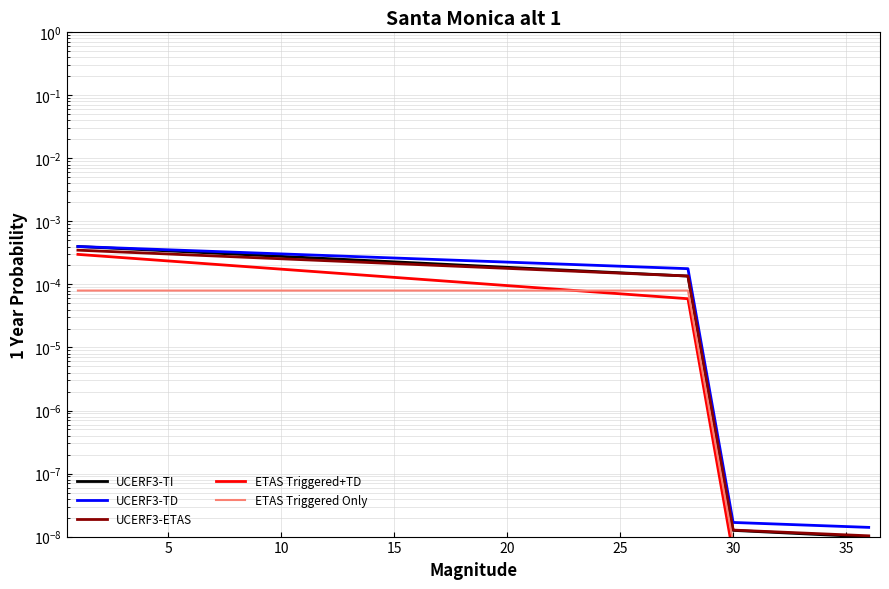

How many lines are shown in the chart?

5